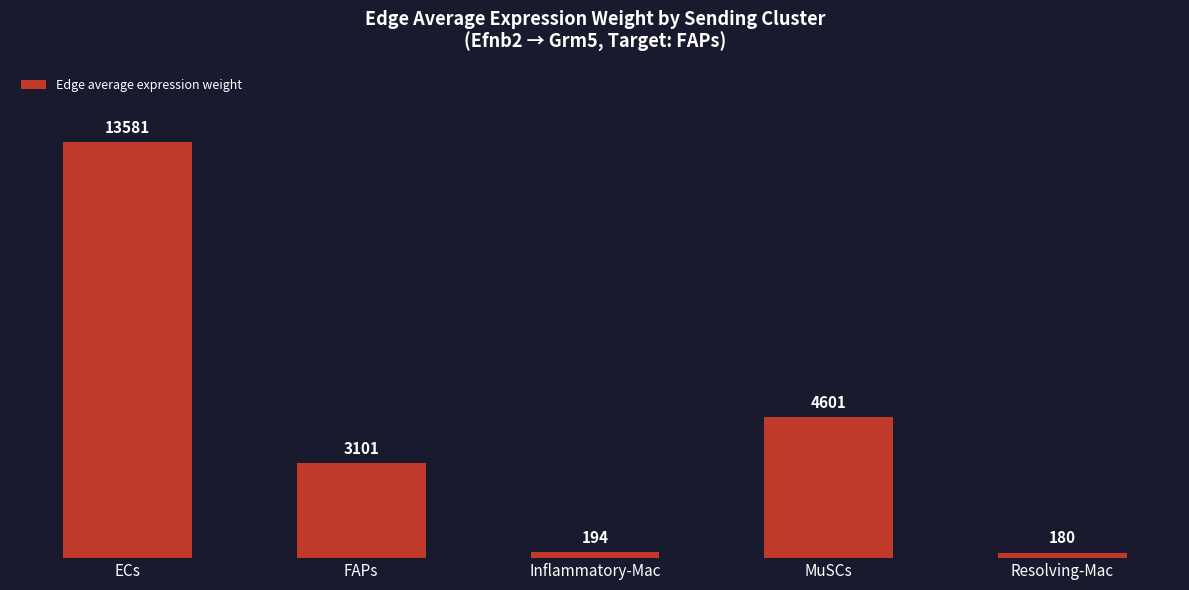

List the labels in order of value, smallest first.

Resolving-Mac, Inflammatory-Mac, FAPs, MuSCs, ECs